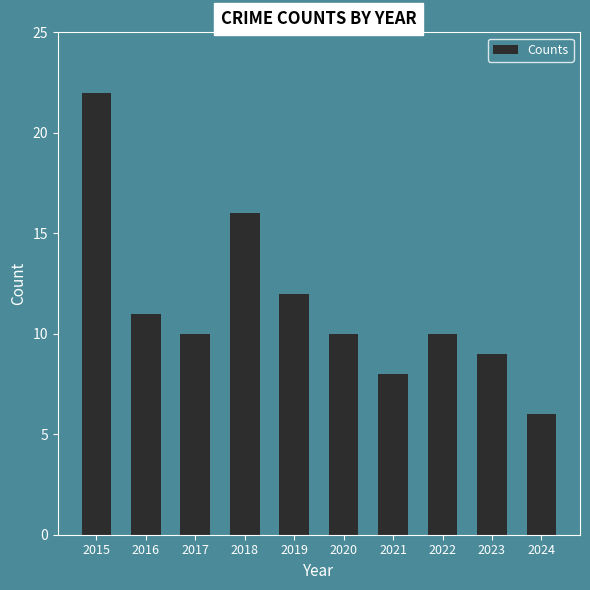

What is the value of the 4th bar from the left?

16